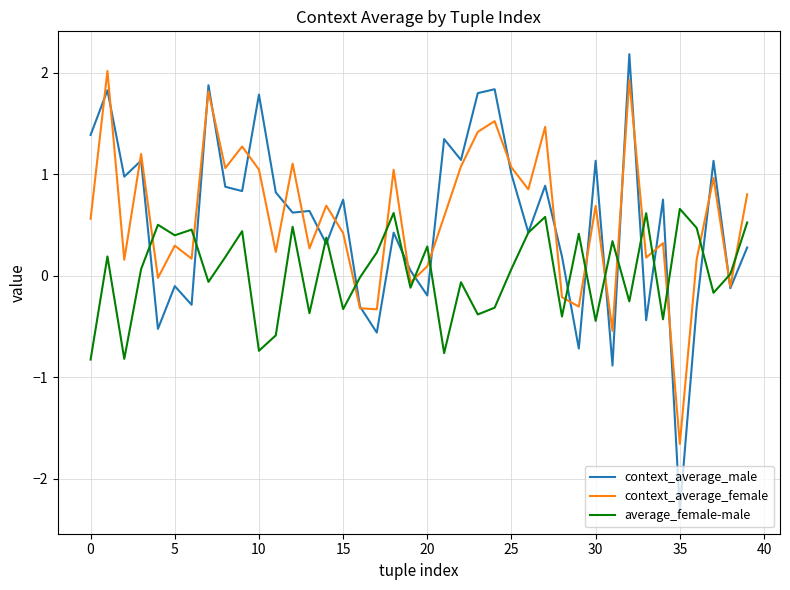

What are all the series names shown in the legend?

context_average_male, context_average_female, average_female-male